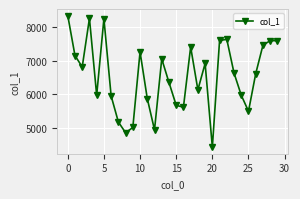

What is the smallest value displayed?

4443